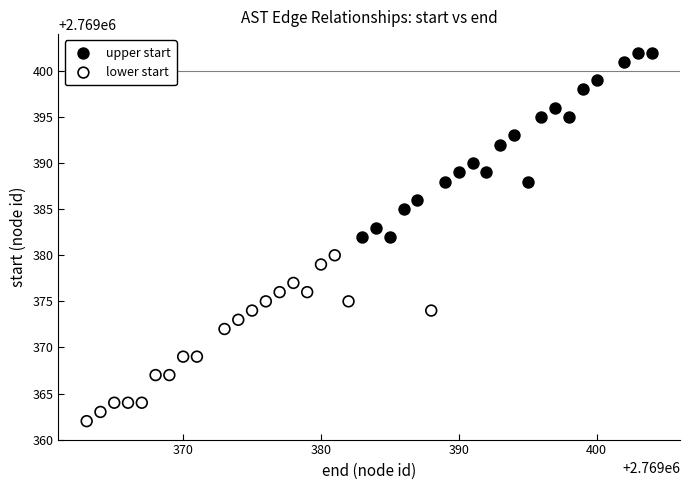

Which series reaches the maximum Y coordinate?

upper start